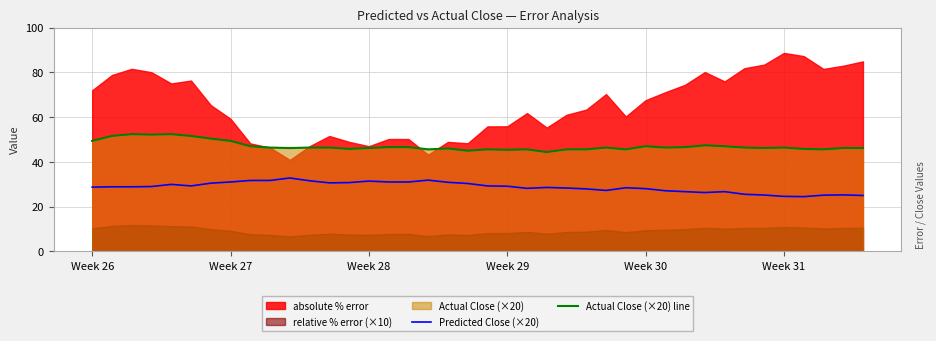

True or false: Predicted Close (×20) and Actual Close (×20) line cross at least once.

False